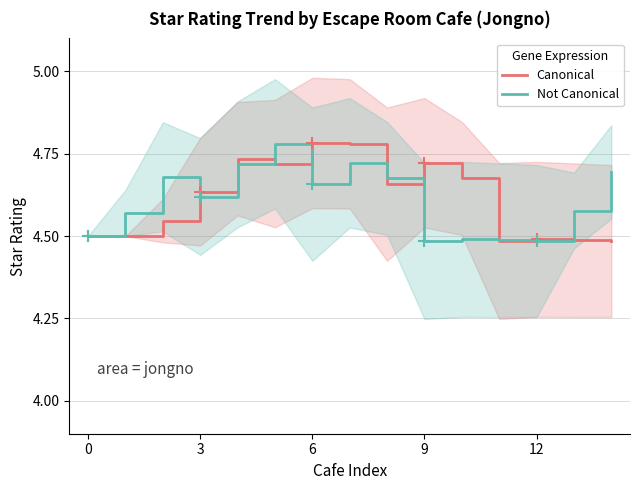

Count the Canonical values in the range 4 to 5.

15